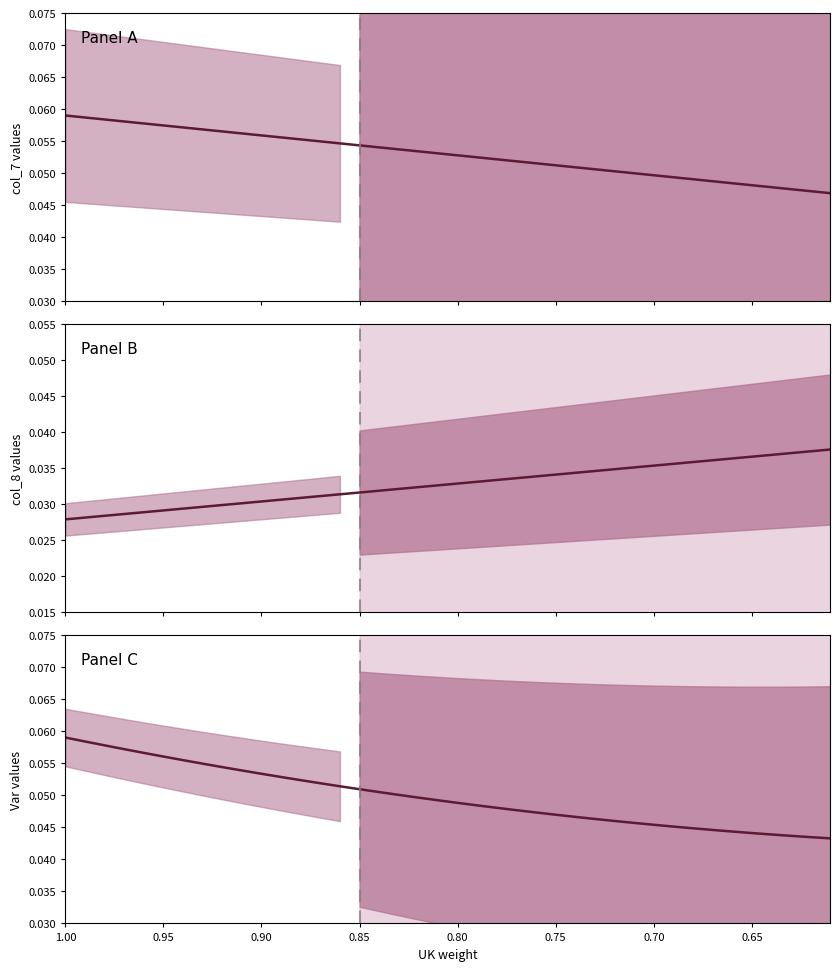

Is this an area chart (filled region under the line)?

No